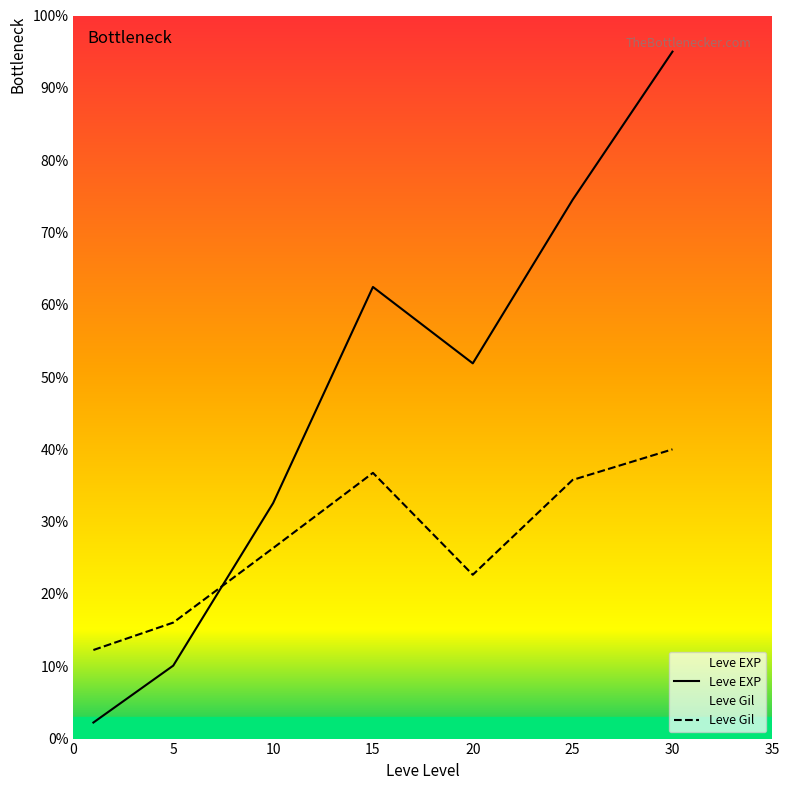

Where is Leve Gil nearest to the value 26?

10